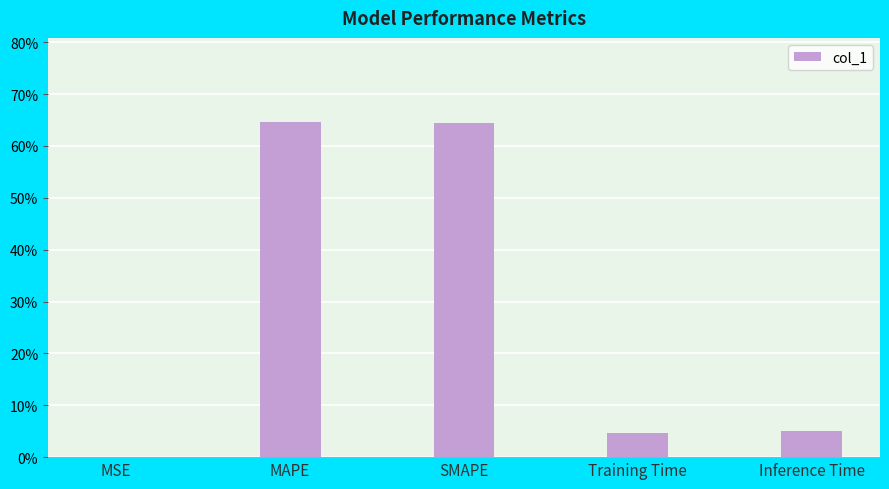

List the labels in order of value, smallest first.

MSE, Training Time, Inference Time, SMAPE, MAPE